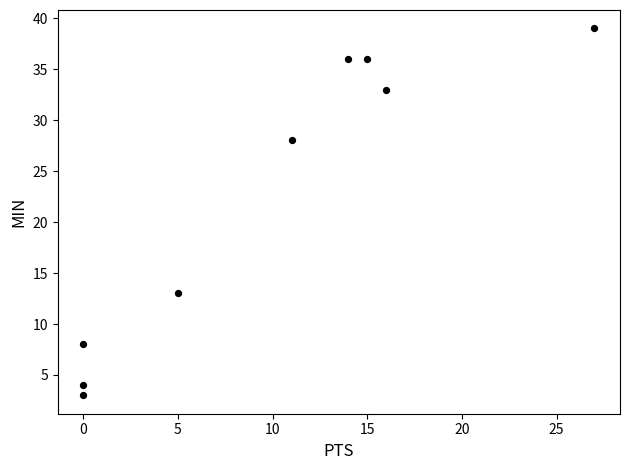

What is the average X value?

10